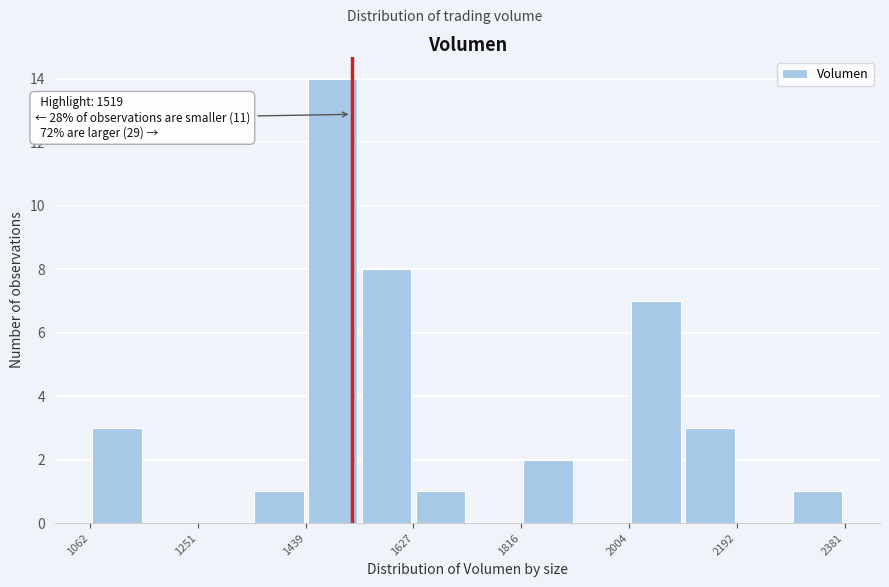

Over which range of the x-axis is the bar tallest?

1440 to 1540